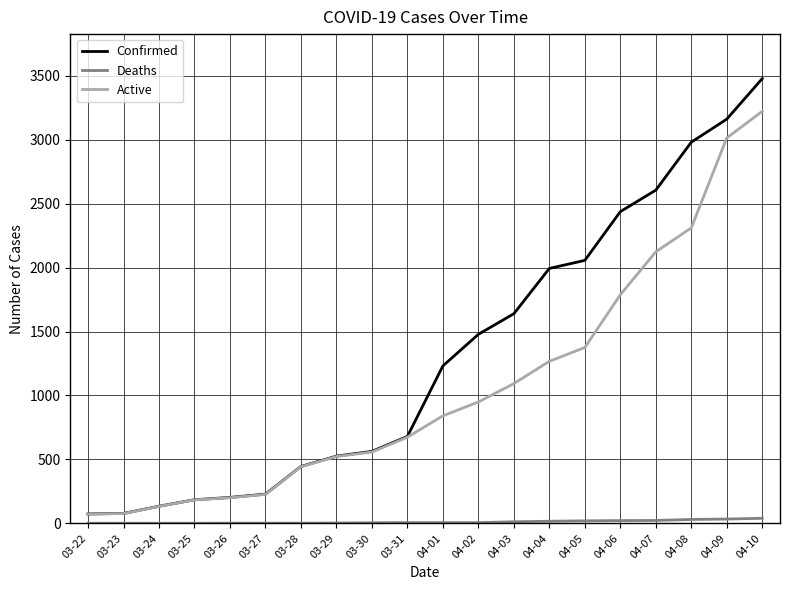

At which category is the sum across all series the highest?

04-10